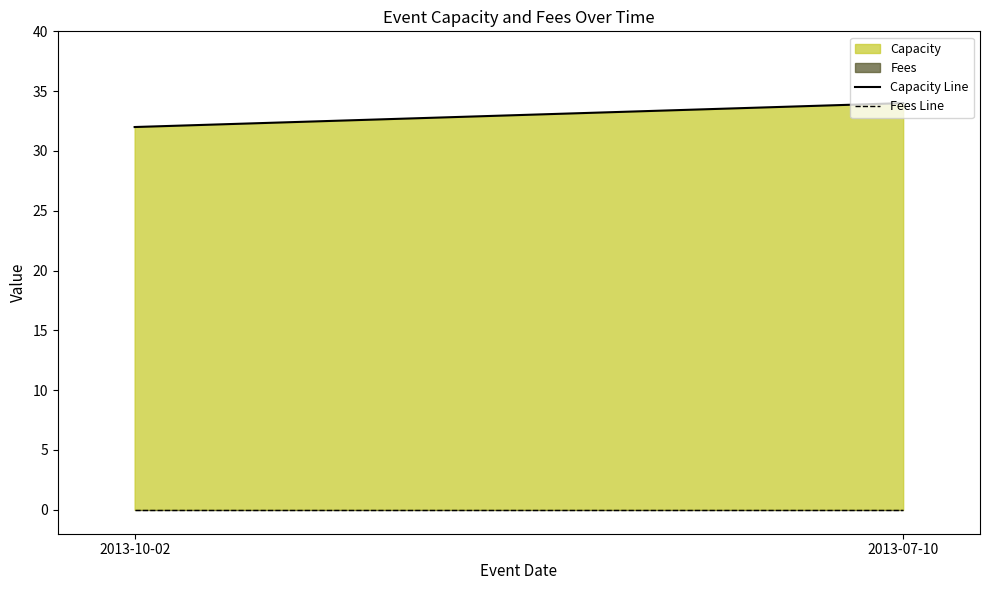

Which category has the lowest value in the Capacity series?

2013-10-02